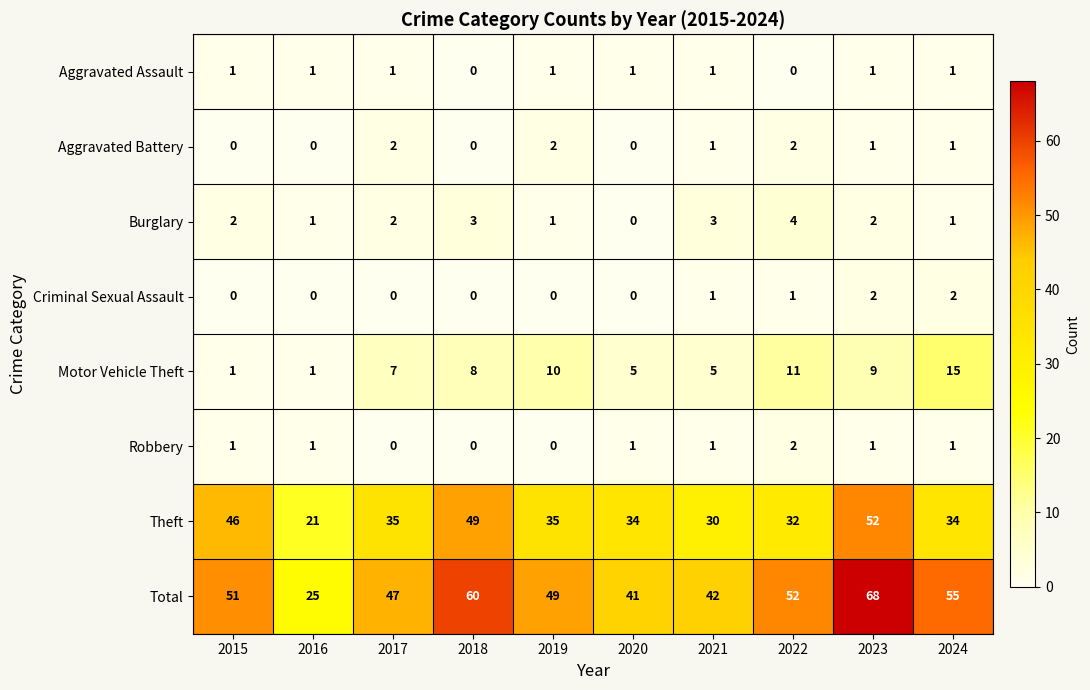

At which category does the chart reach its peak across all series?

2023